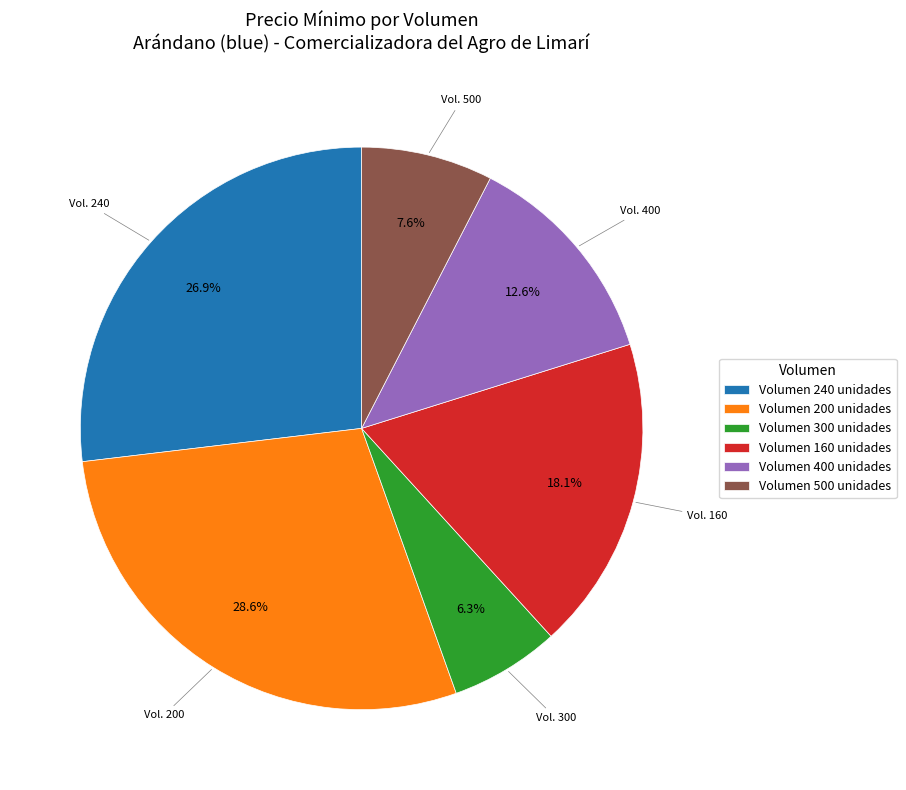

Which category has the smallest portion of the pie?

Volumen 300 unidades